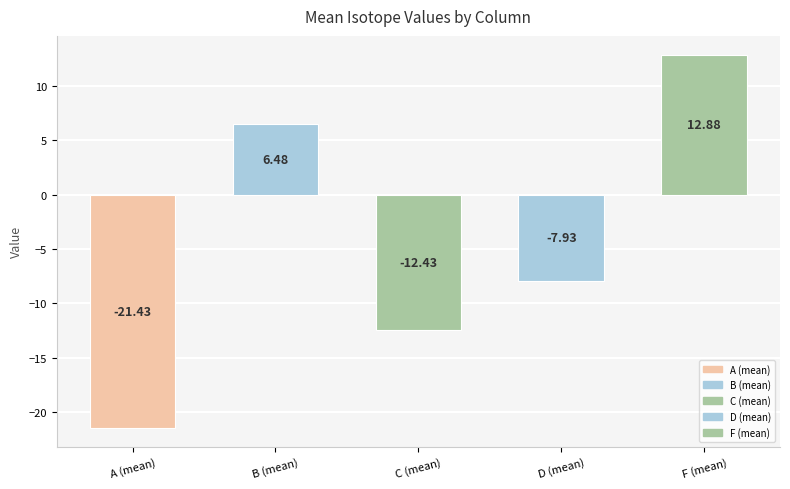

At which category does the chart reach its minimum across all series?

A (mean)